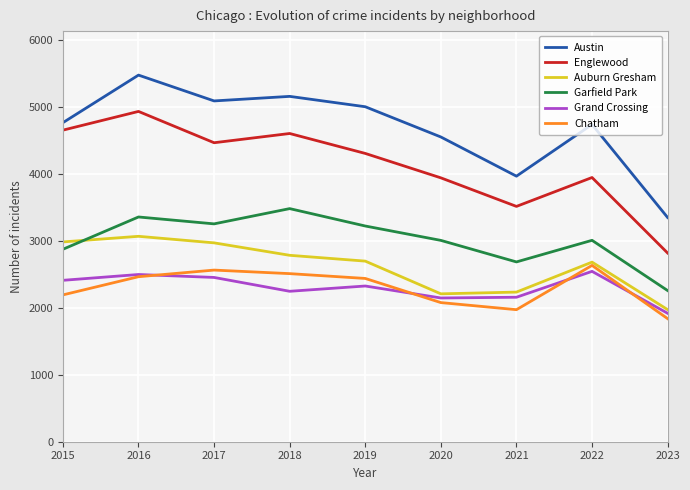

Where is the first local maximum for Chatham?

2017